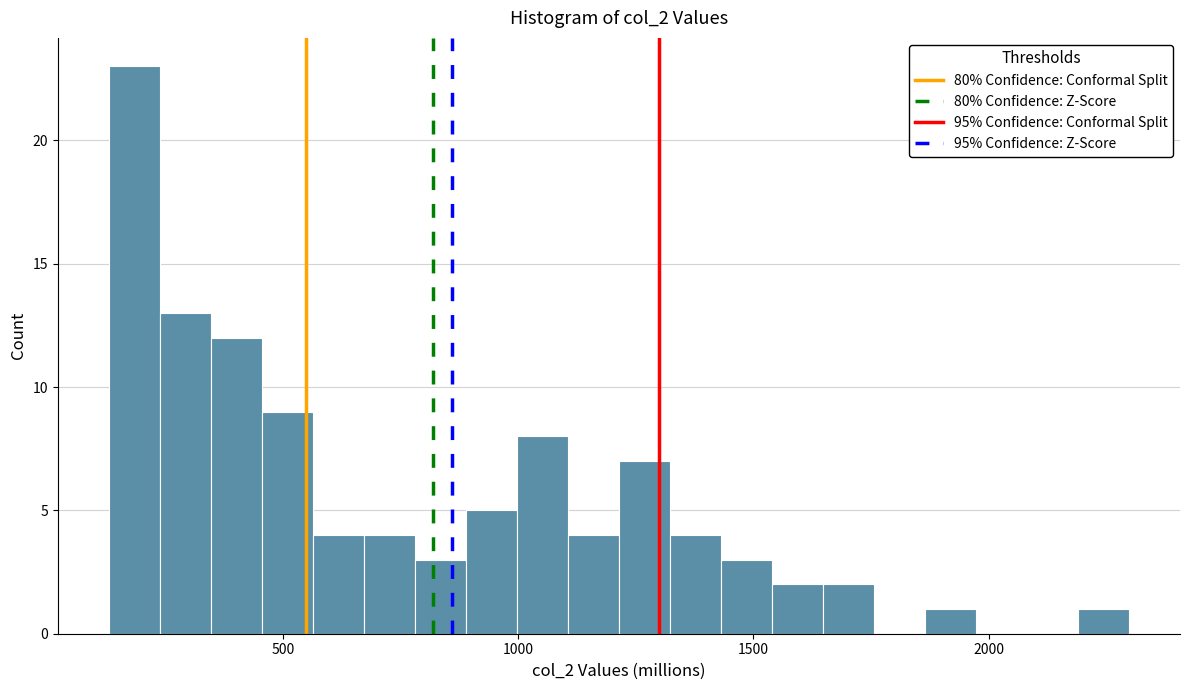

Read against the x-axis, roughly where is the centre of the tallest bar?

200